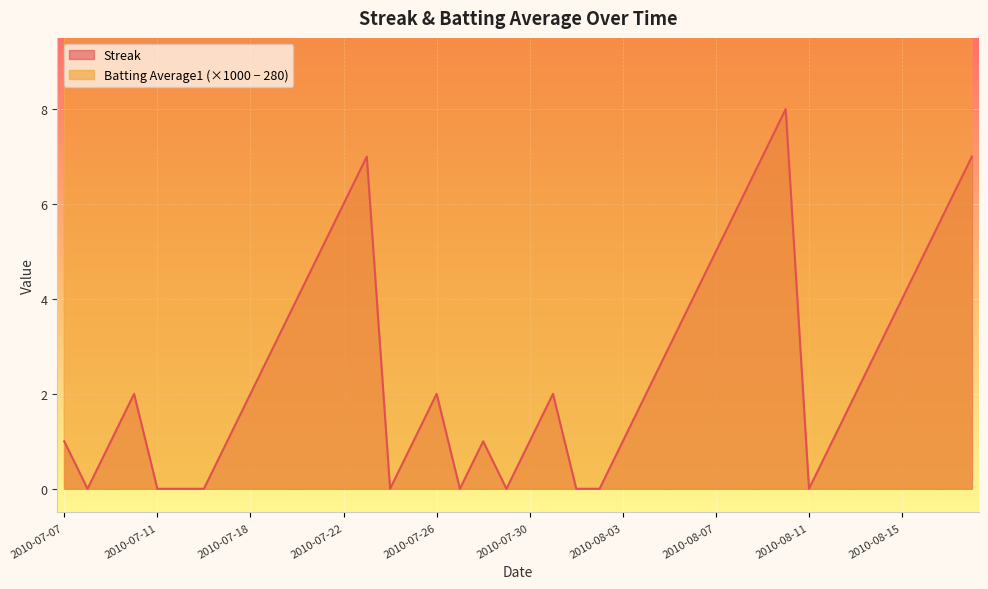

Which category has the lowest value in the Batting Average1 series?

2010-08-05